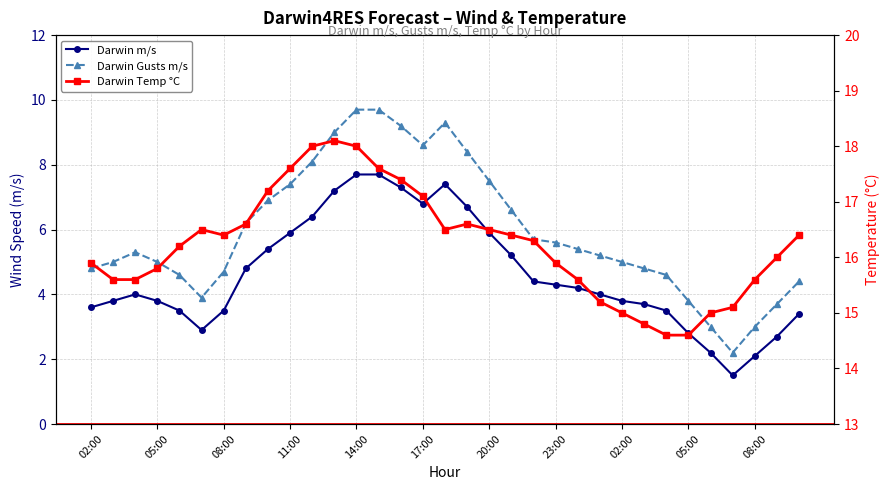

At 03:00, list the series in order from largest to smallest.

Darwin Temp °C, Darwin Gusts m/s, Darwin m/s